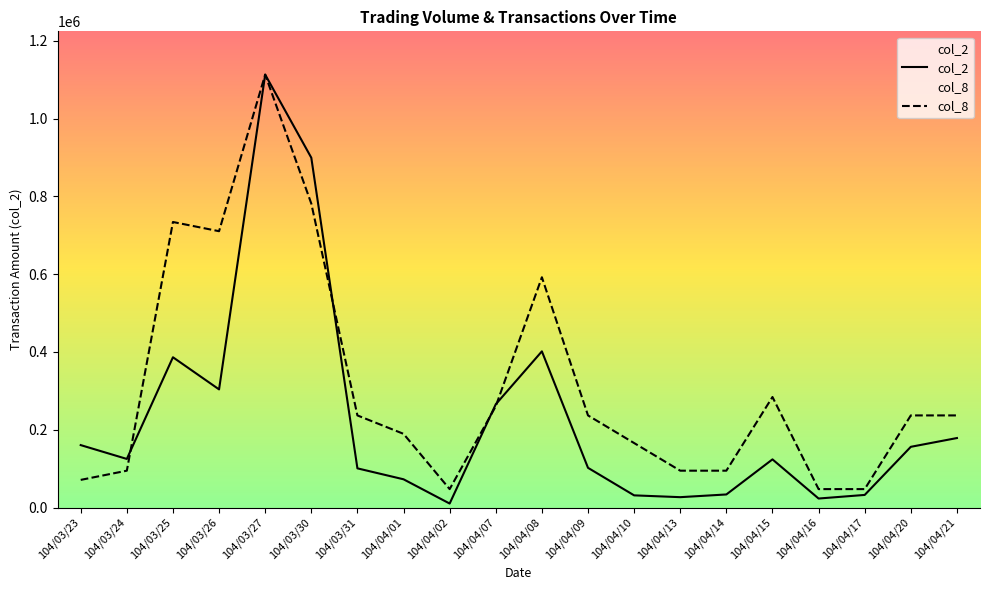

True or false: col_8 and col_2 intersect in this chart.

True